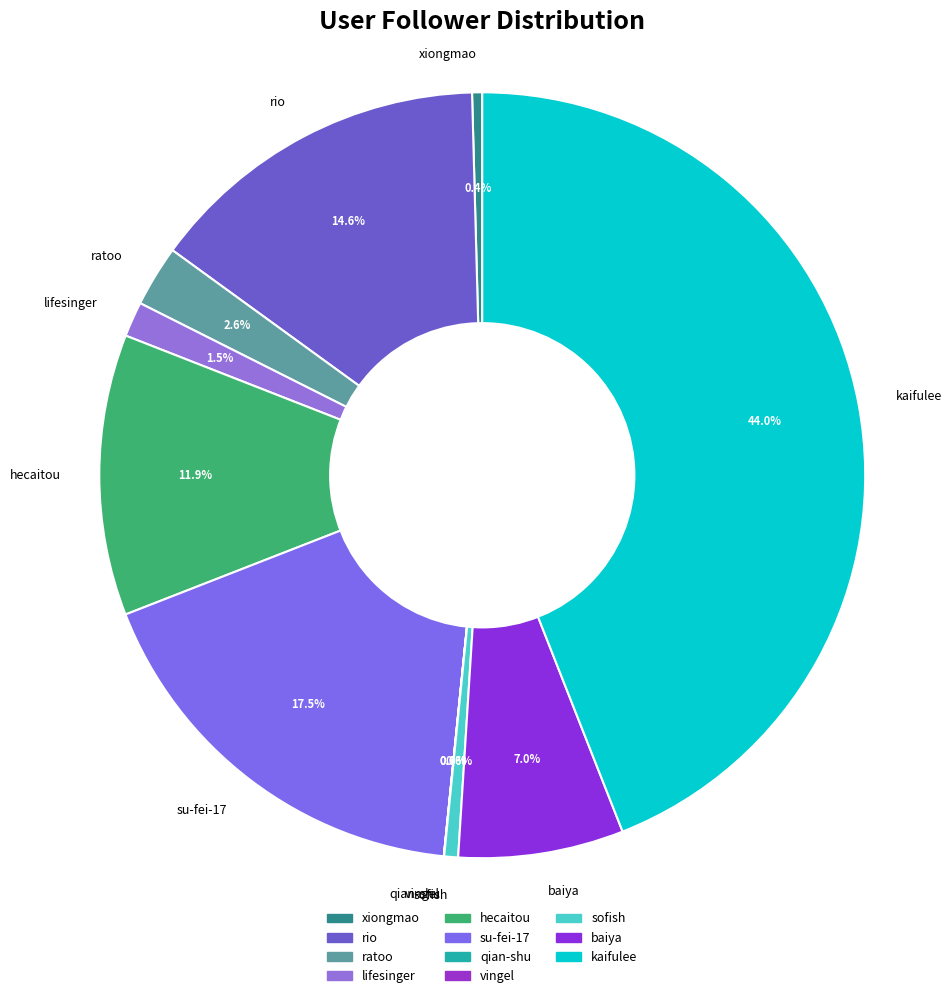

To the nearest percent, what is the average slice percentage?

9%